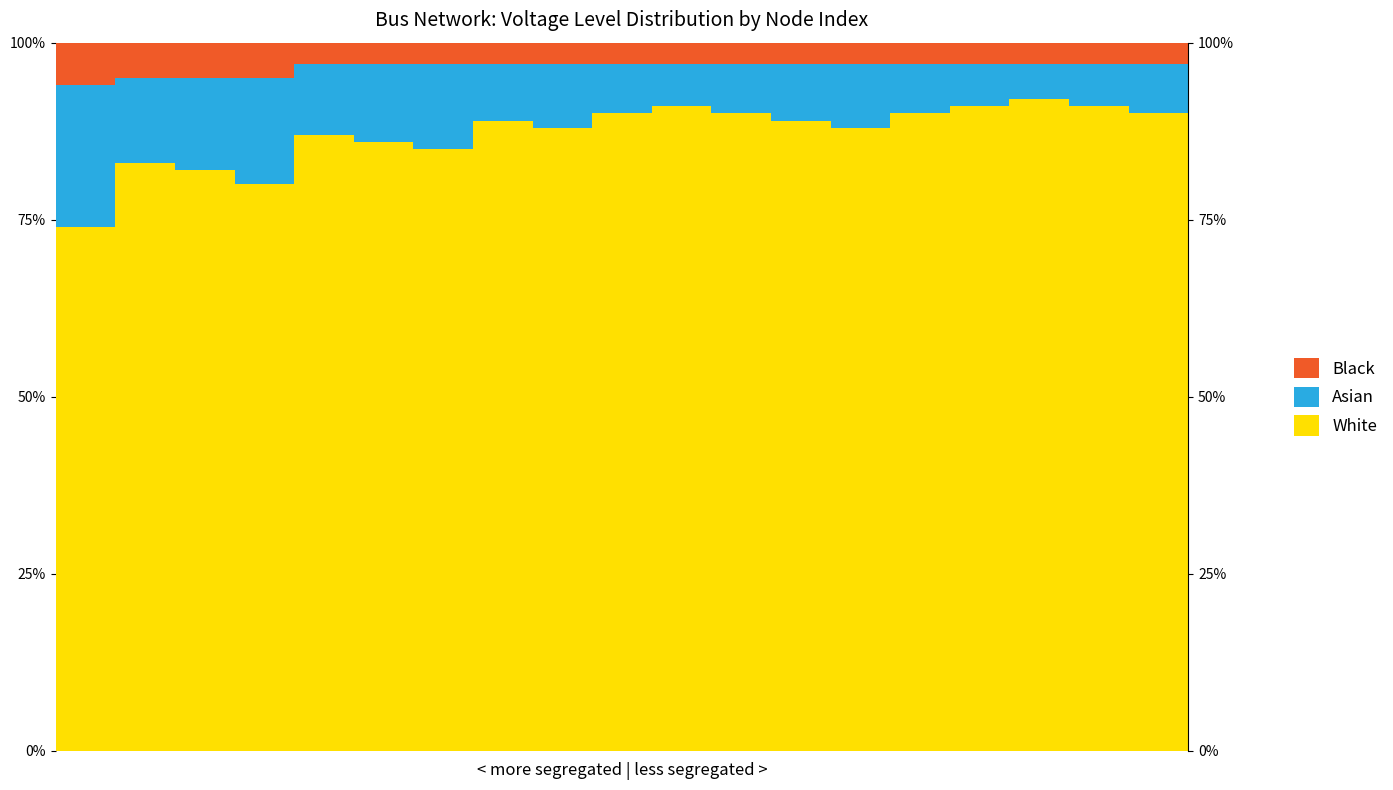

True or false: White and Black intersect in this chart.

False